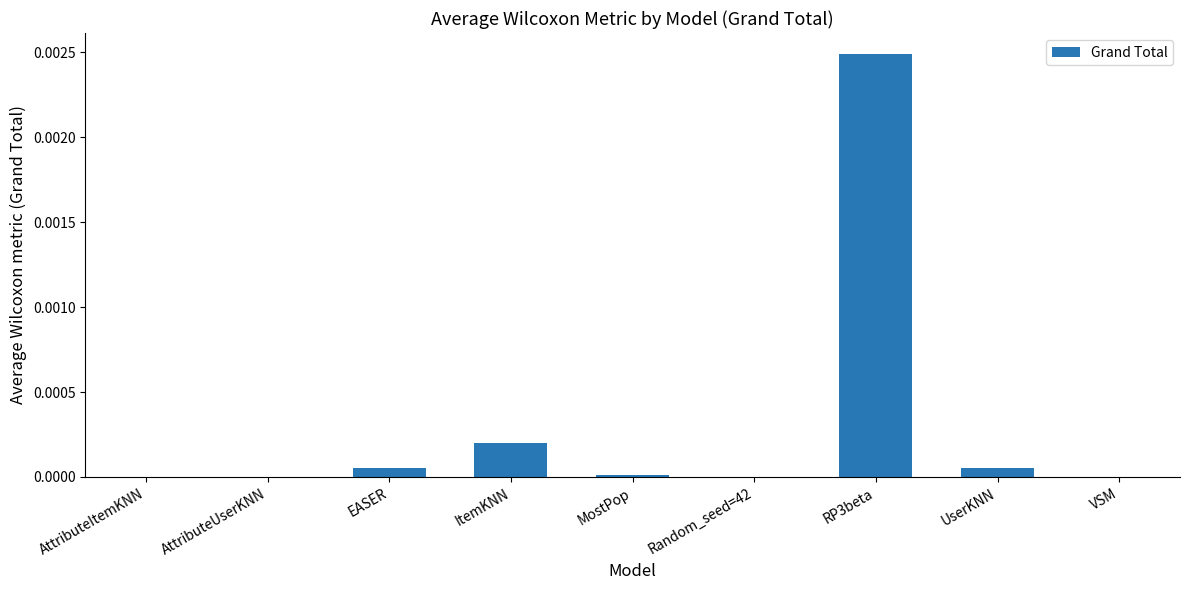

How many distinct data groups are displayed?

1